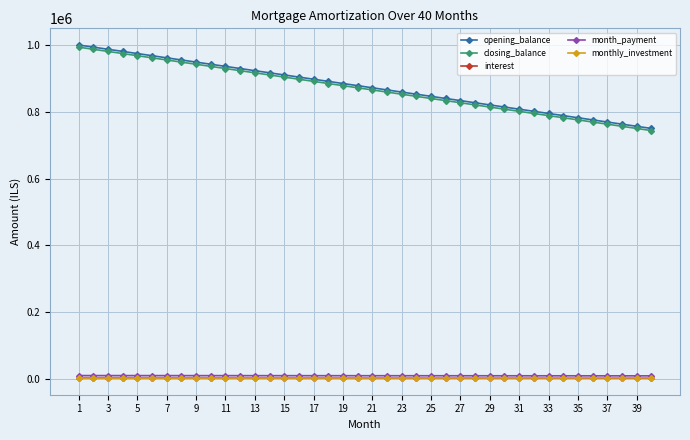

At how many categories does at least one series exceed 88059?

40